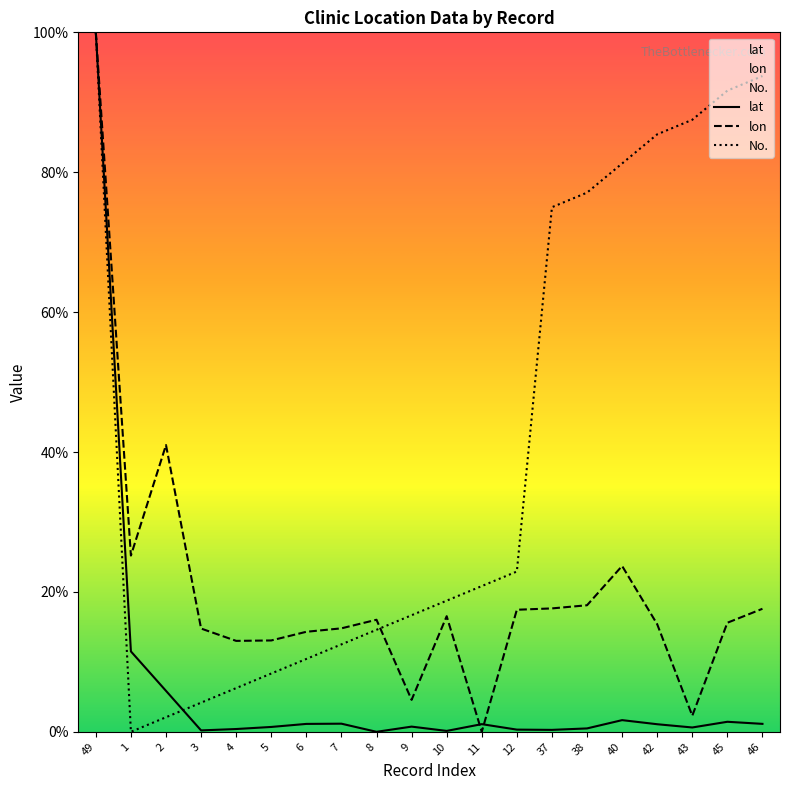

Count the number of categories in the chart.

20